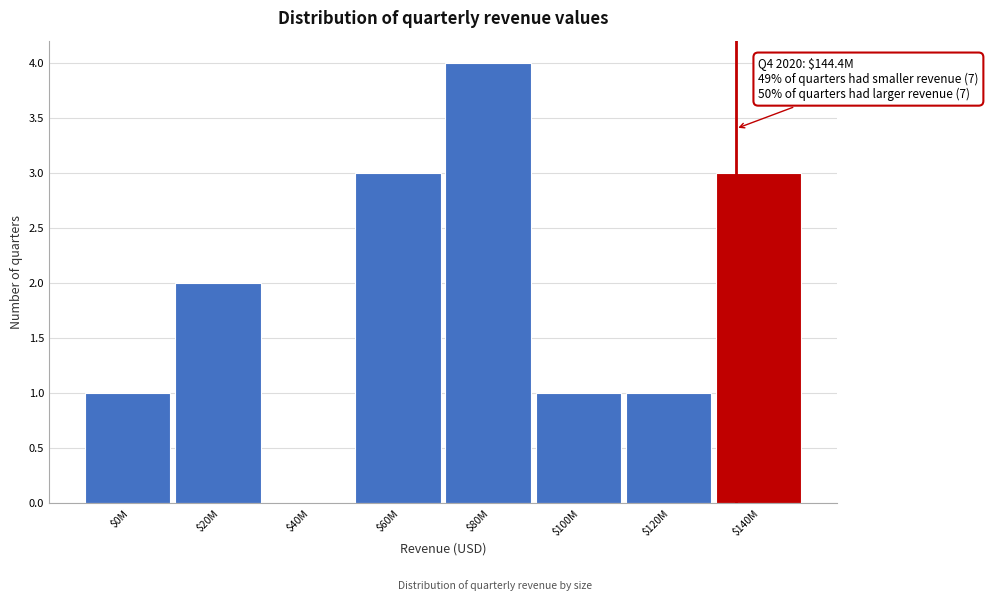

At which category does the chart reach its peak across all series?

$80M